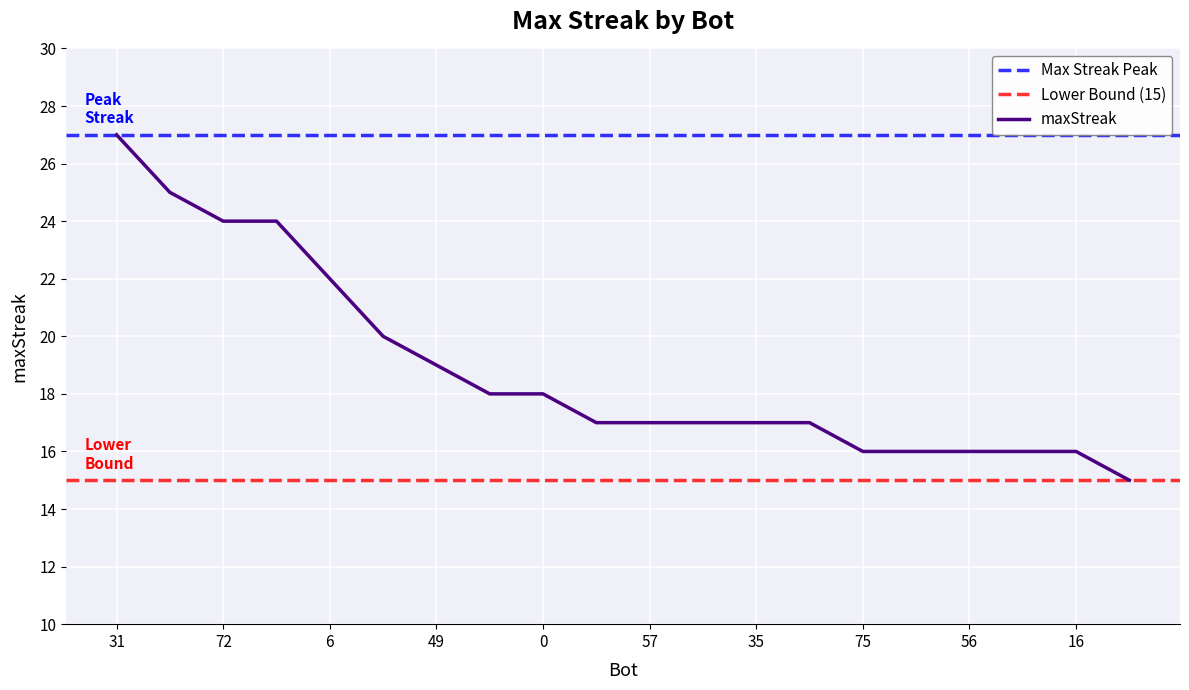

What is the value of the 7th point from the left?

19